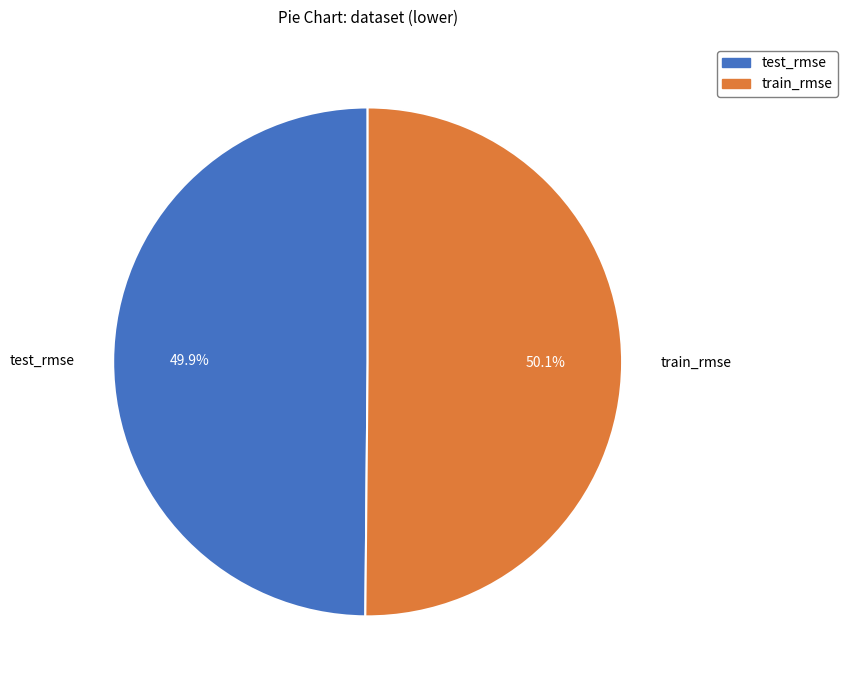

Is the sum of test_rmse and train_rmse greater than half?

Yes